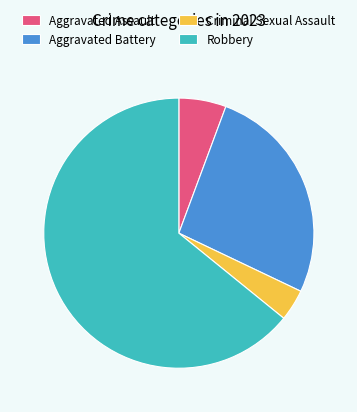

Between Aggravated Battery and Criminal Sexual Assault, which is larger?

Aggravated Battery